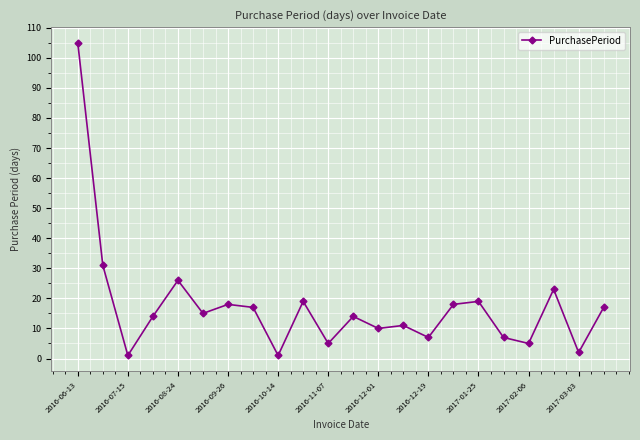

What is the greatest value displayed?

105